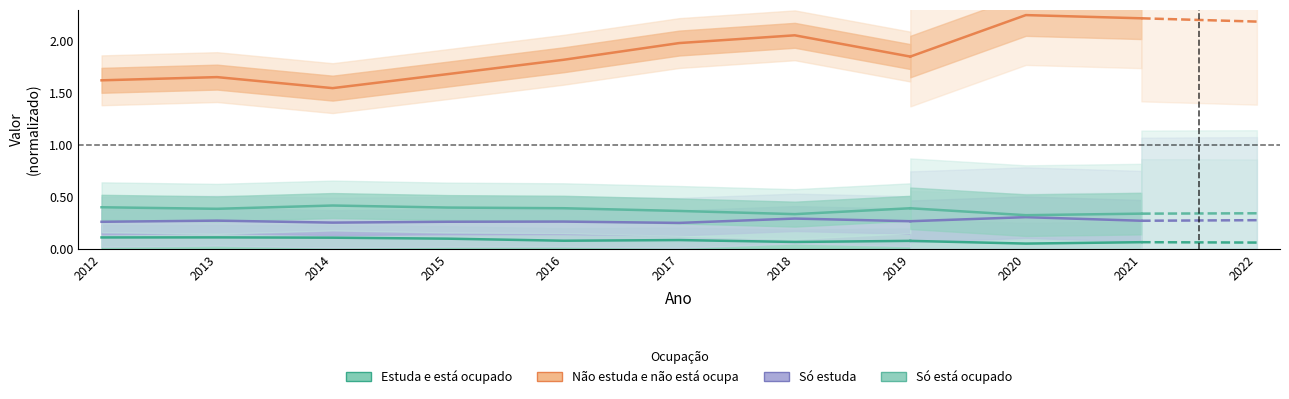

Count the values in the range 0 to 1.

8